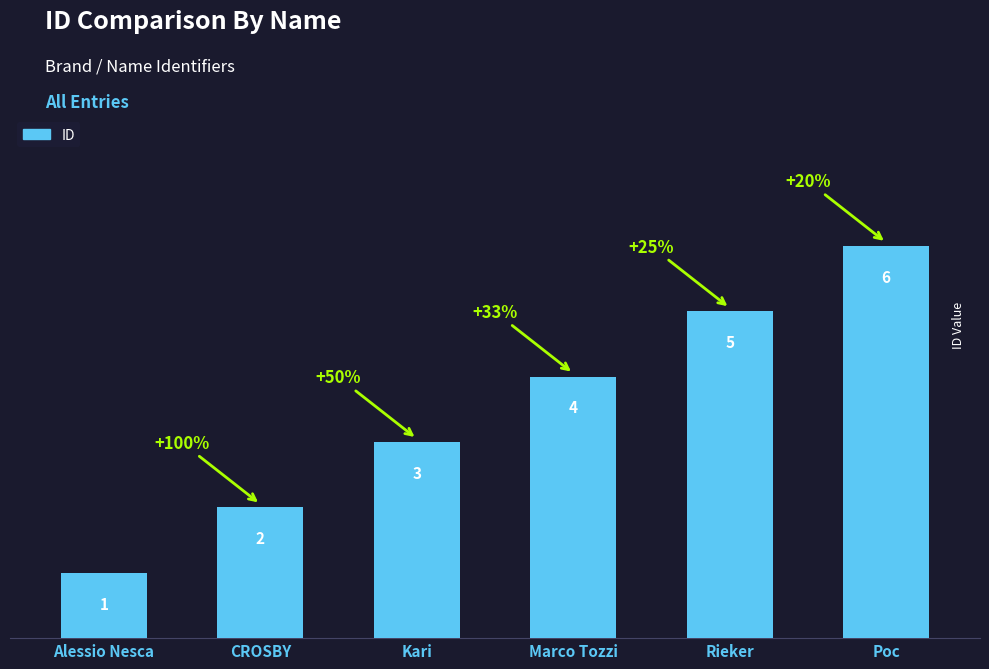

Count the values in the range 2 to 5.

4